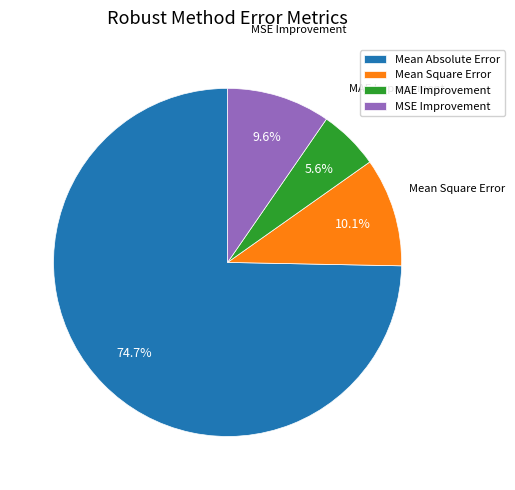

Combined, do MAE Improvement and Mean Square Error account for over 50%?

No